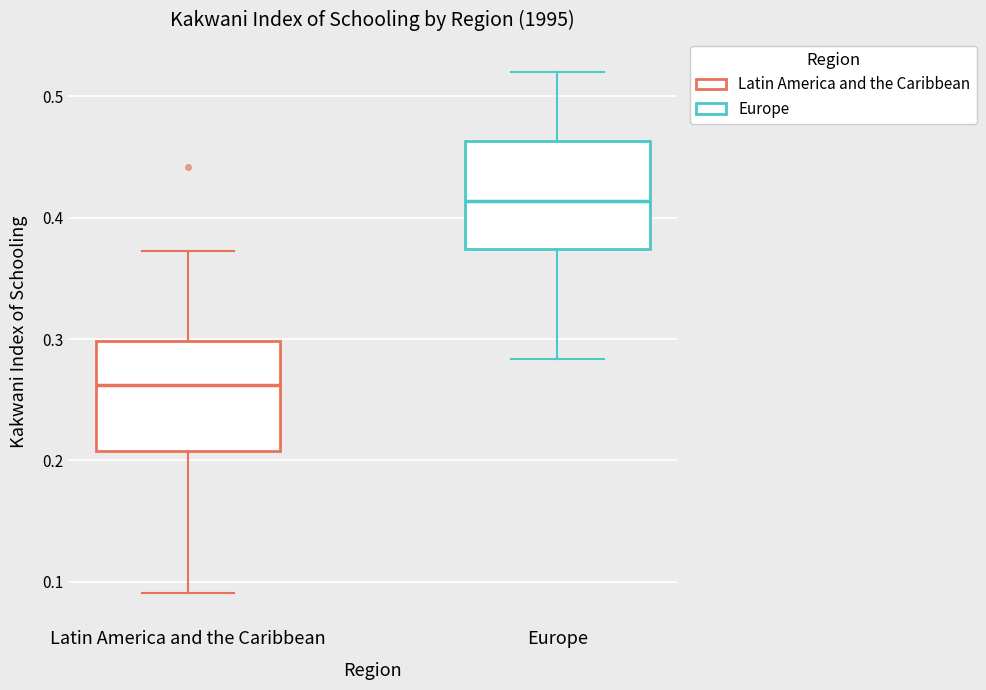

Reading left to right, transcribe this box plot: for each box, give where its median line is, the range the box spans, and where its two whiskers end, as read against the y-axis. The values are not printed on the chart, so give them approximately, as read against the axis.

Latin America and the Caribbean: median 0.26, box 0.21 to 0.30, whiskers 0.09 to 0.37
Europe: median 0.41, box 0.37 to 0.46, whiskers 0.28 to 0.52